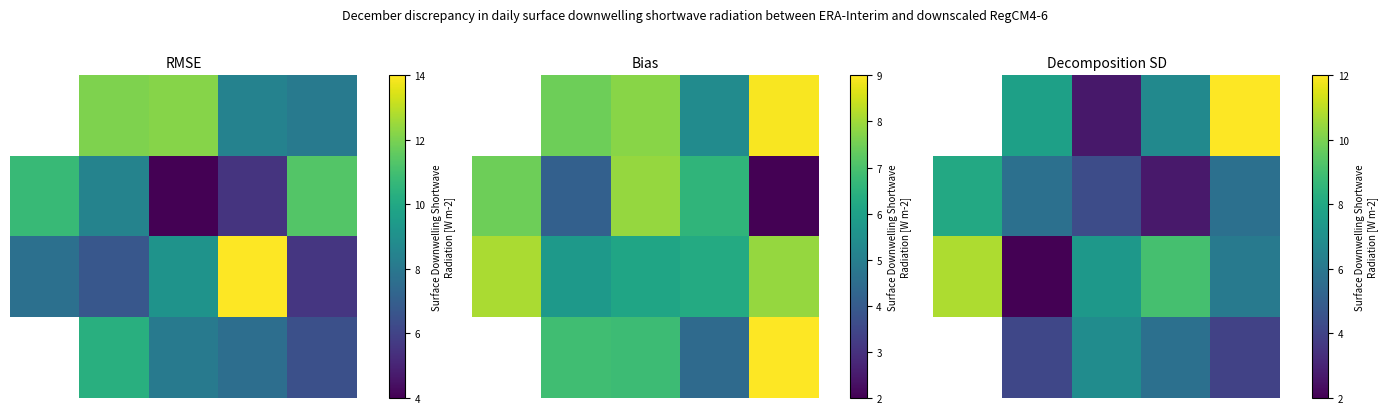

True or false: 2.0 has a value of 9.0 at 3.

True